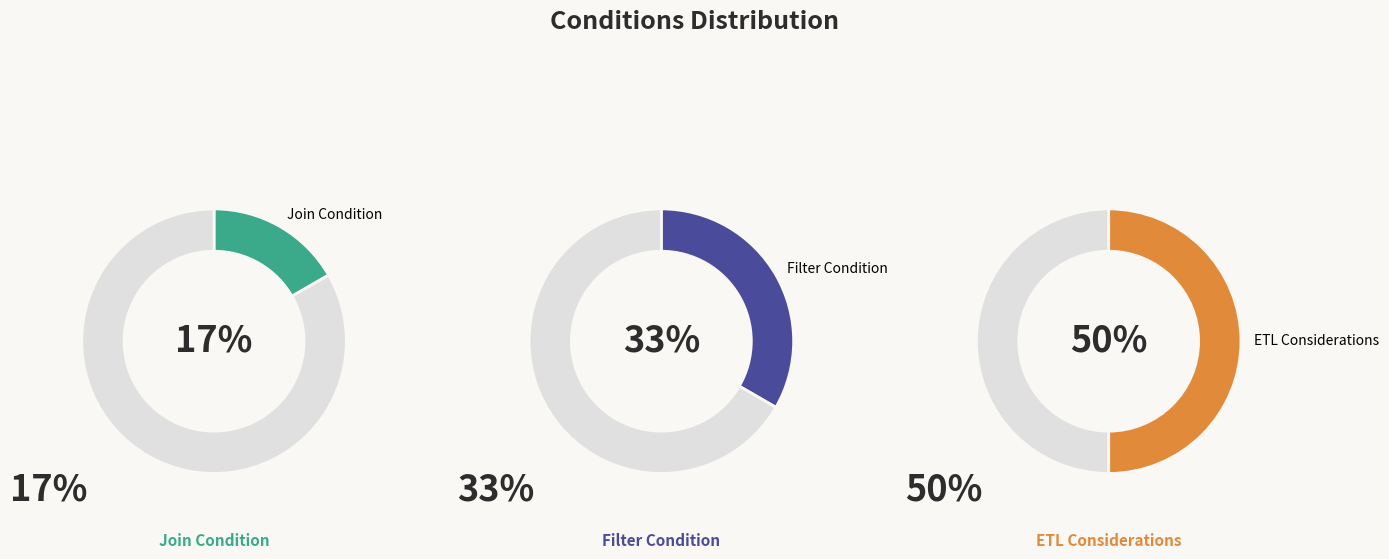

What percentage is the ETL Considerations slice, to the nearest percent?

50%